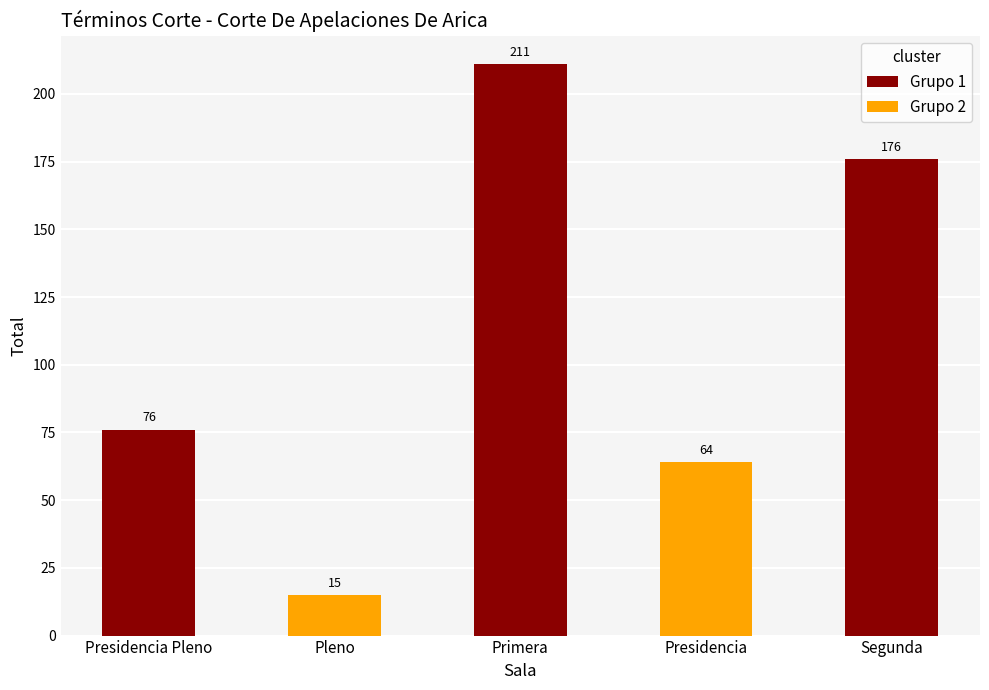

What is the label of the 3rd bar from the left?

Primera